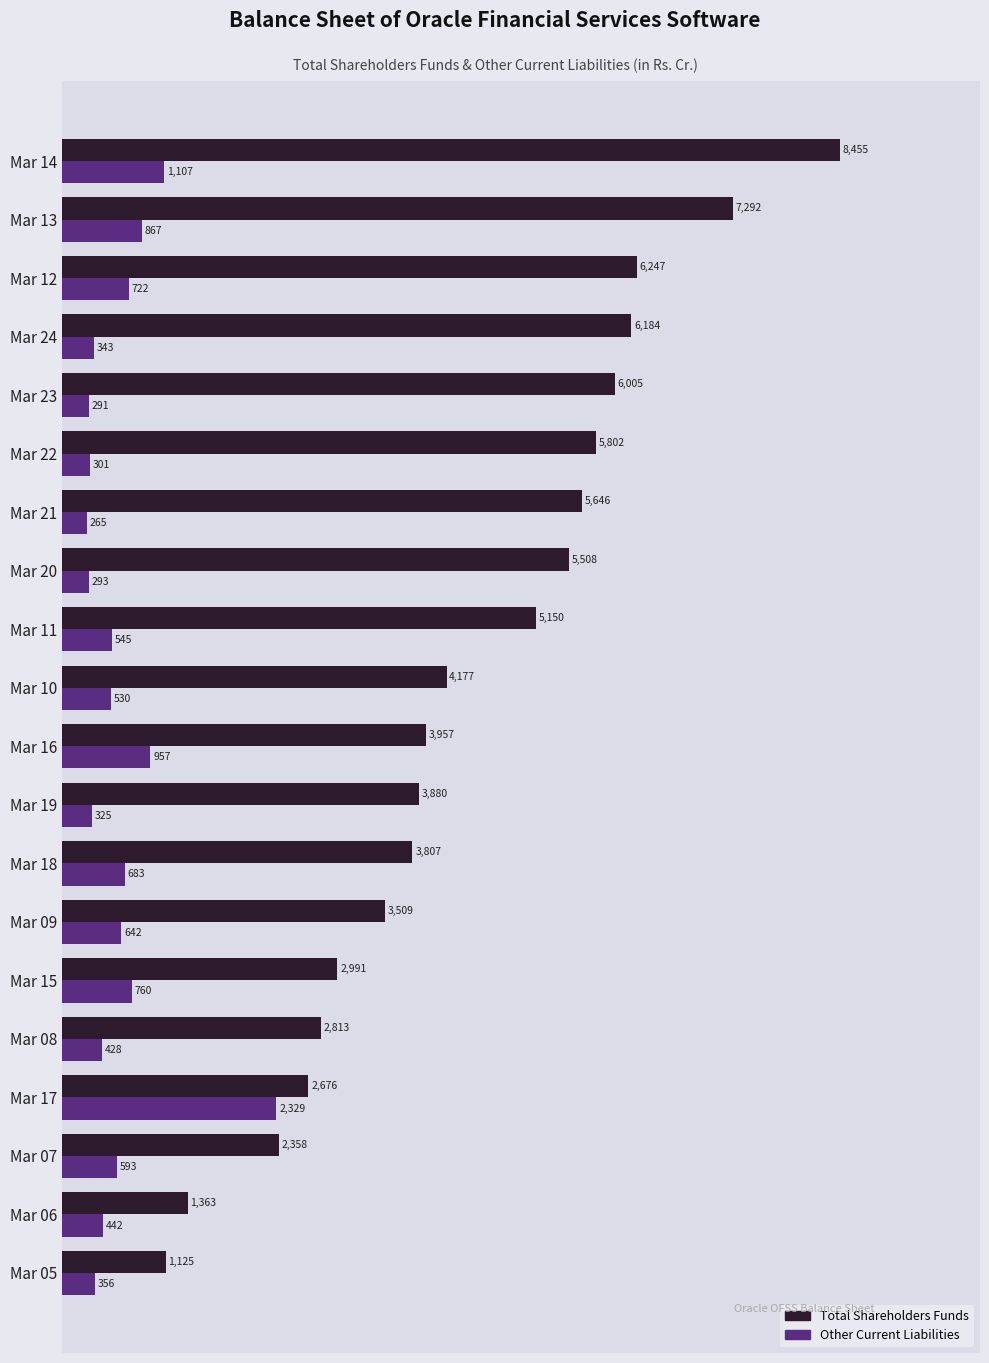

At which category is the sum across all series the highest?

Mar 14